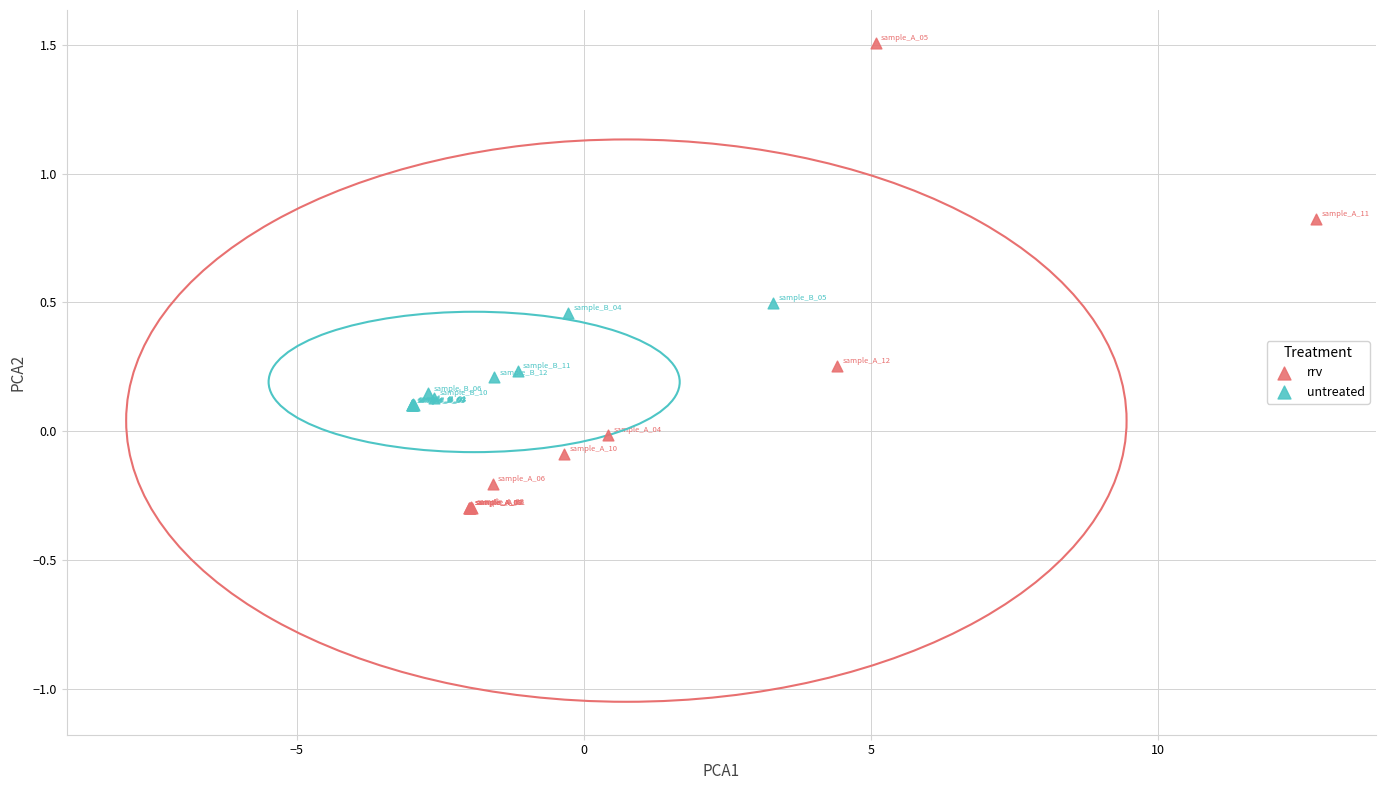

Which series has the largest Y range (max minus min)?

rrv